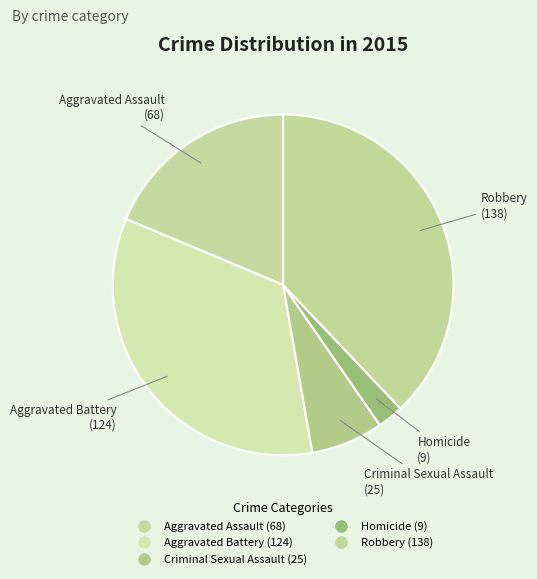

True or false: Criminal Sexual Assault accounts for 20% of the total.

False